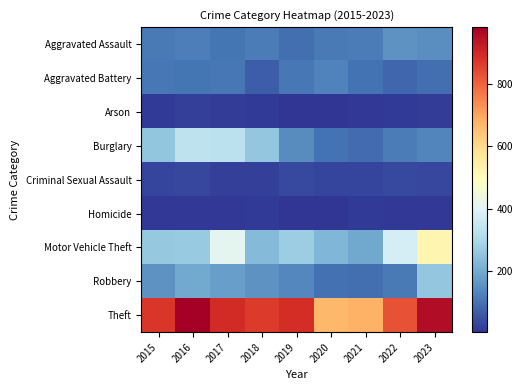

Reading left to right, transcribe all the data shown in this chart.

Aggravated Assault: 2015=110	2016=118	2017=105	2018=115	2019=92	2020=113	2021=115	2022=154	2023=145
Aggravated Battery: 2015=108	2016=102	2017=108	2018=67	2019=108	2020=125	2021=100	2022=81	2023=92
Arson: 2015=13	2016=20	2017=14	2018=12	2019=5	2020=4	2021=6	2022=11	2023=15
Burglary: 2015=254	2016=333	2017=329	2018=257	2019=143	2020=100	2021=90	2022=116	2023=130
Criminal Sexual Assault: 2015=28	2016=30	2017=21	2018=21	2019=35	2020=28	2021=26	2022=36	2023=31
Homicide: 2015=9	2016=7	2017=8	2018=10	2019=5	2020=2	2021=13	2022=9	2023=9
Motor Vehicle Theft: 2015=261	2016=265	2017=411	2018=231	2019=273	2020=221	2021=193	2022=376	2023=523
Robbery: 2015=154	2016=194	2017=178	2018=155	2019=135	2020=97	2021=91	2022=111	2023=259
Theft: 2015=874	2016=984	2017=892	2018=868	2019=891	2020=666	2021=678	2022=827	2023=957